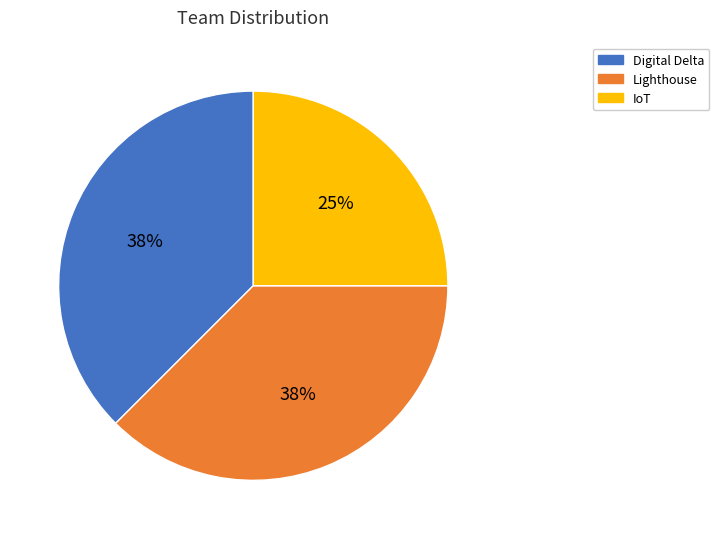

Which has a higher value, Digital Delta or IoT?

Digital Delta